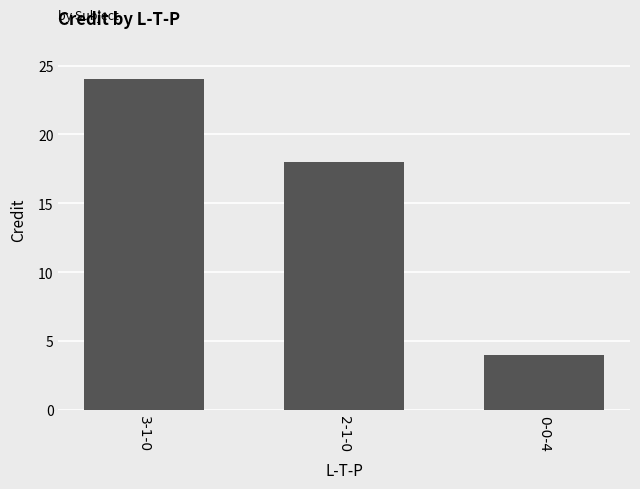

Which category has the lowest value across all series?

0-0-4